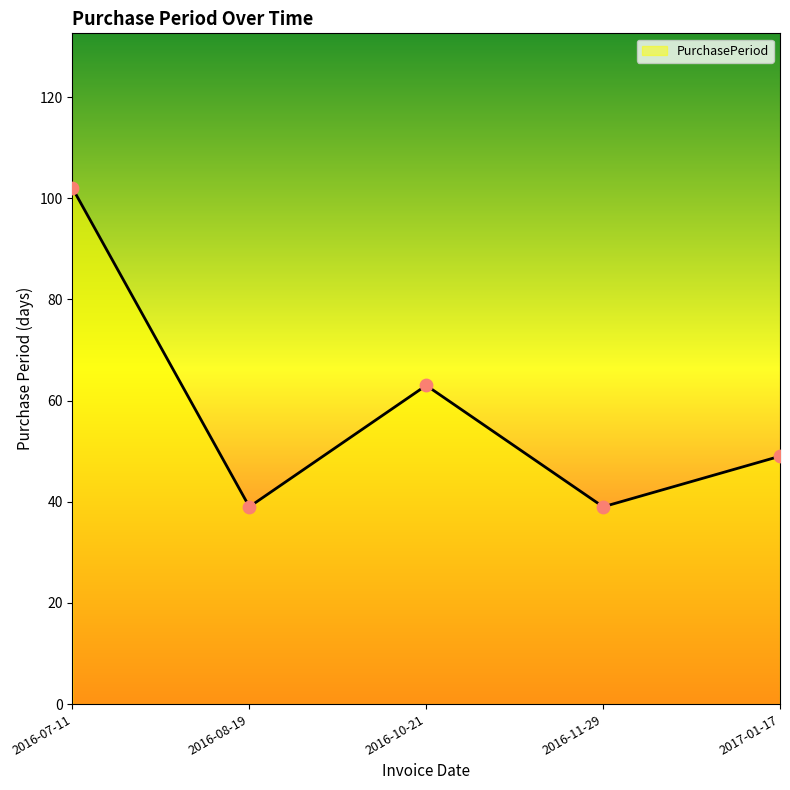

What is the change in value from 2016-07-11 to 2016-08-19?

-63